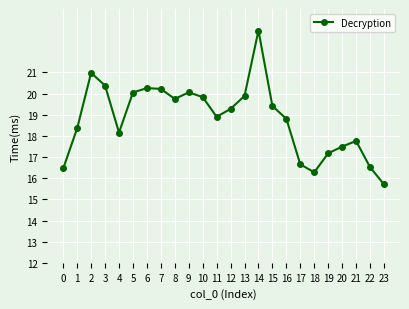

At which category does the chart reach its peak across all series?

14